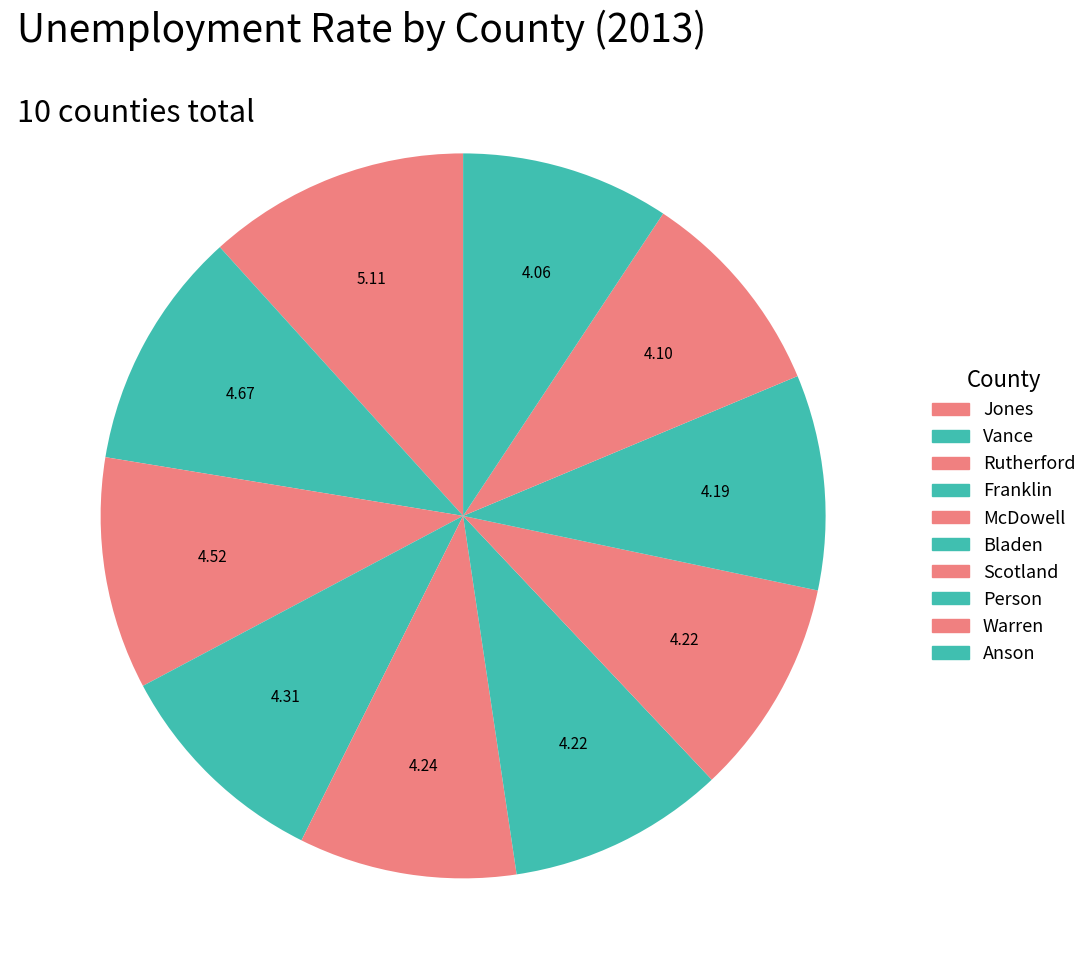

What portion of the pie excludes Bladen?

90.3%